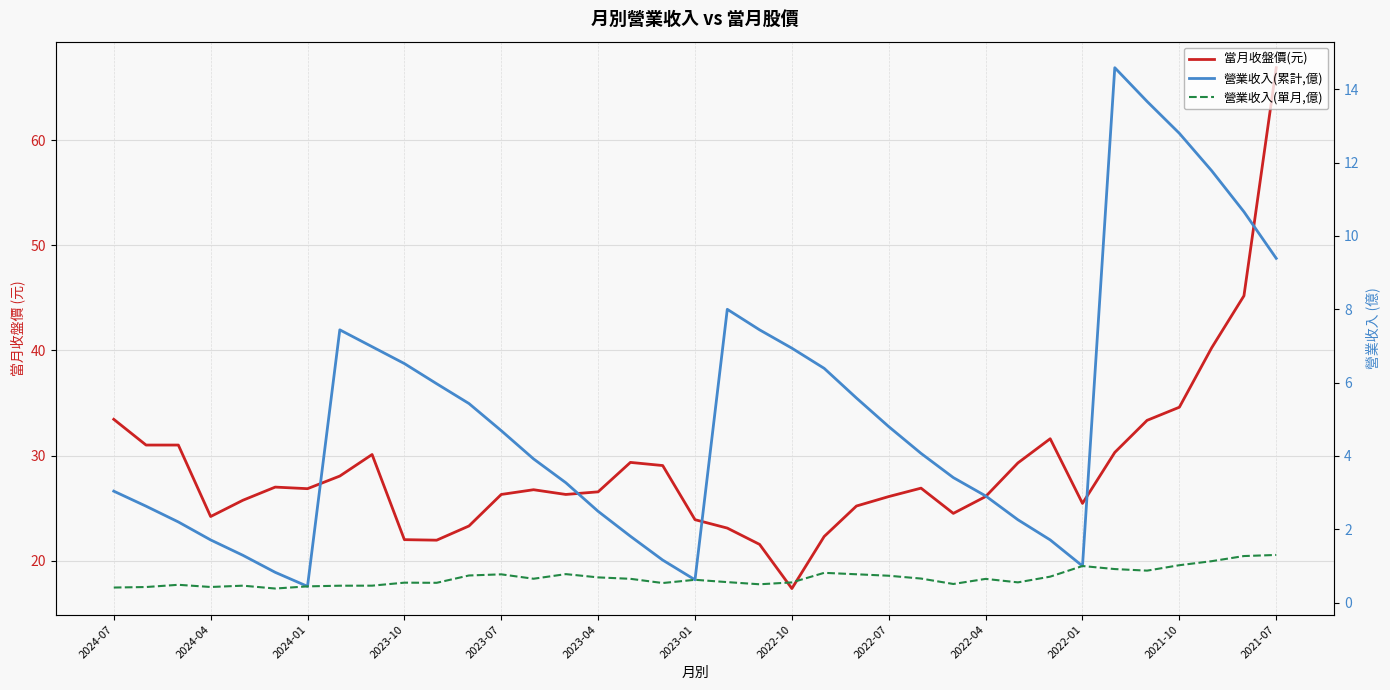

How many lines are shown in the chart?

3